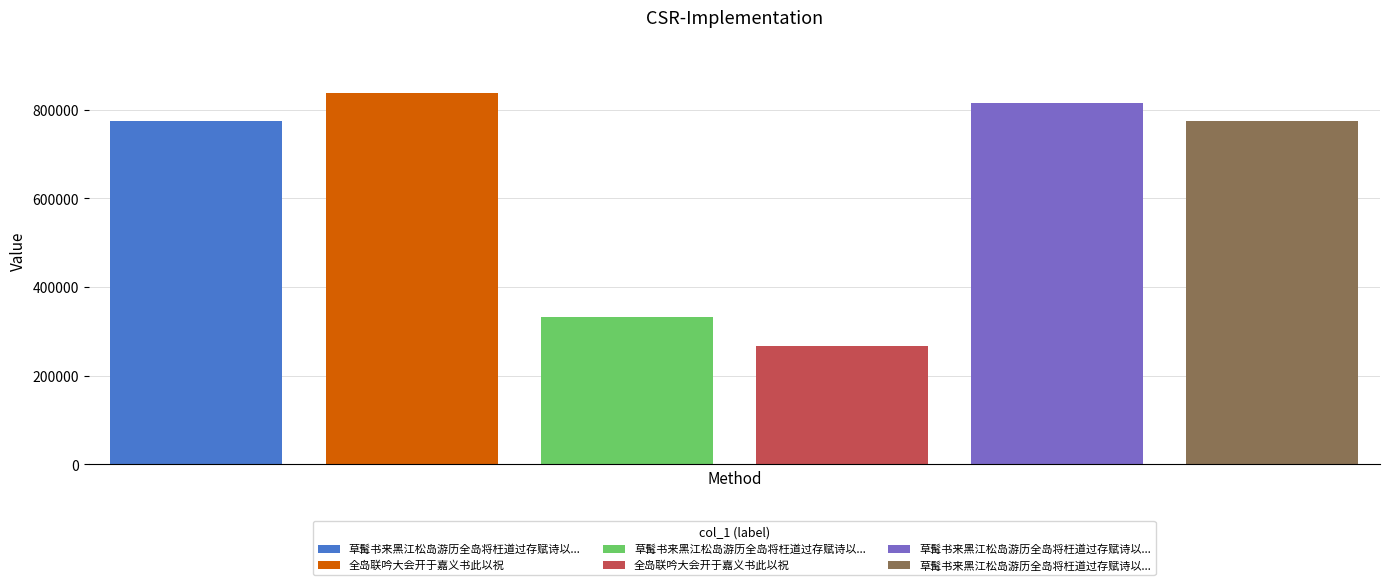

What is the sum of all values?

3800384